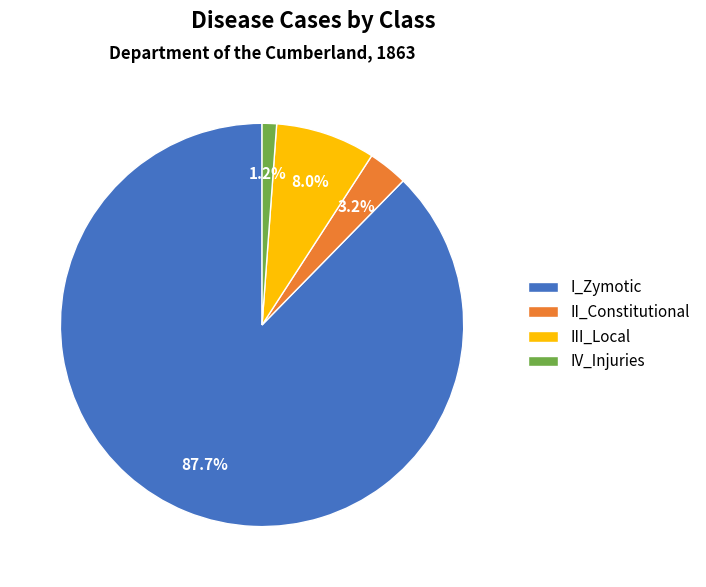

Which category accounts for the majority?

I_Zymotic